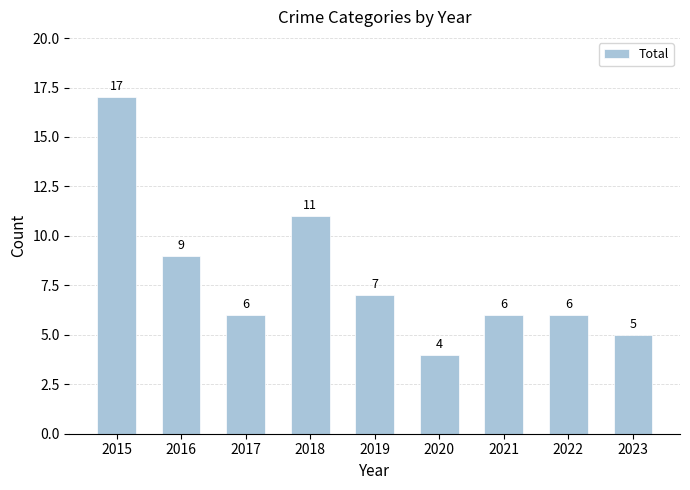

How many bars are there in total?

9